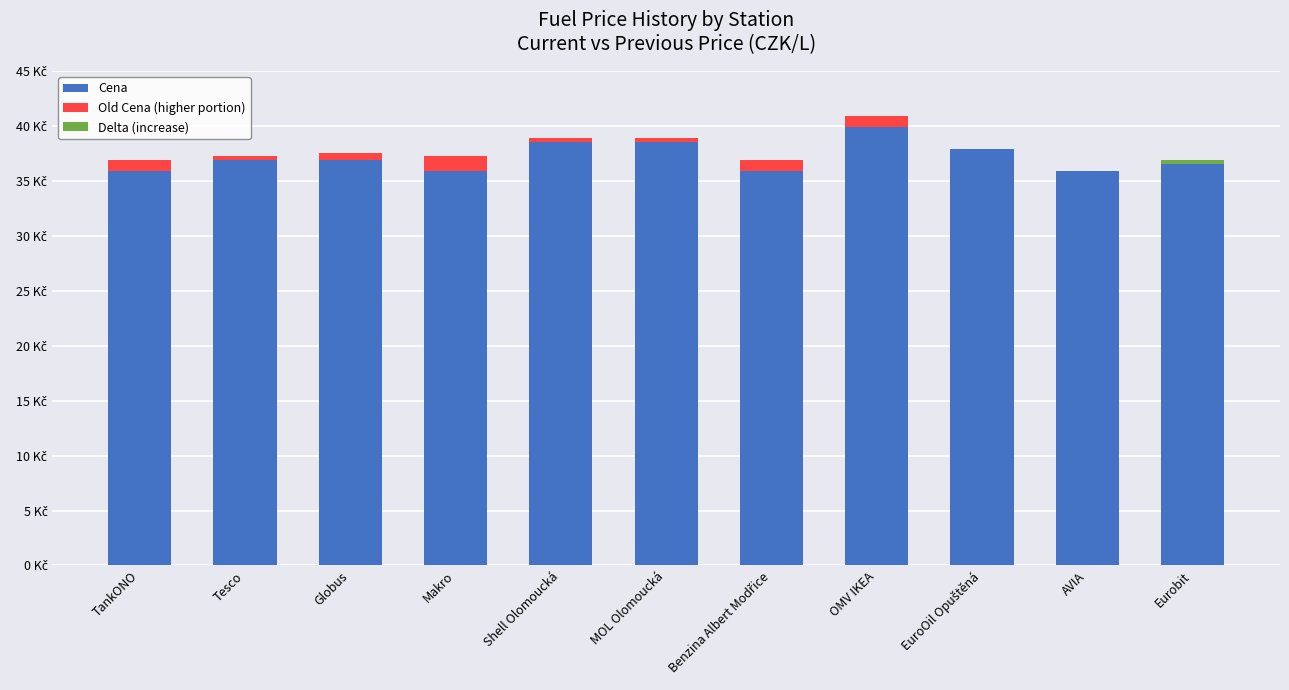

Reading right to left, transcribe all the data shown in this chart.

Cena: 36.9	35.9	37.9	39.9	35.9	38.5	38.5	35.9	36.9	36.9	35.9
Old Cena (higher portion): 0.0	0.0	0.0	1.0	1.0	0.4	0.4	1.4	0.6	0.4	1.0
Delta (increase): 0.4	0.0	0.0	0.0	0.0	0.0	0.0	0.0	0.0	0.0	0.0